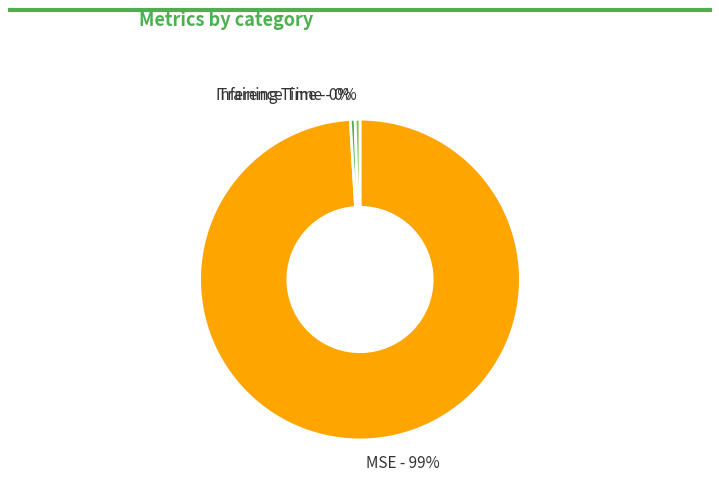

To the nearest percent, what is the combined percentage of MSE - 99% and Training Time - 0%?

100%